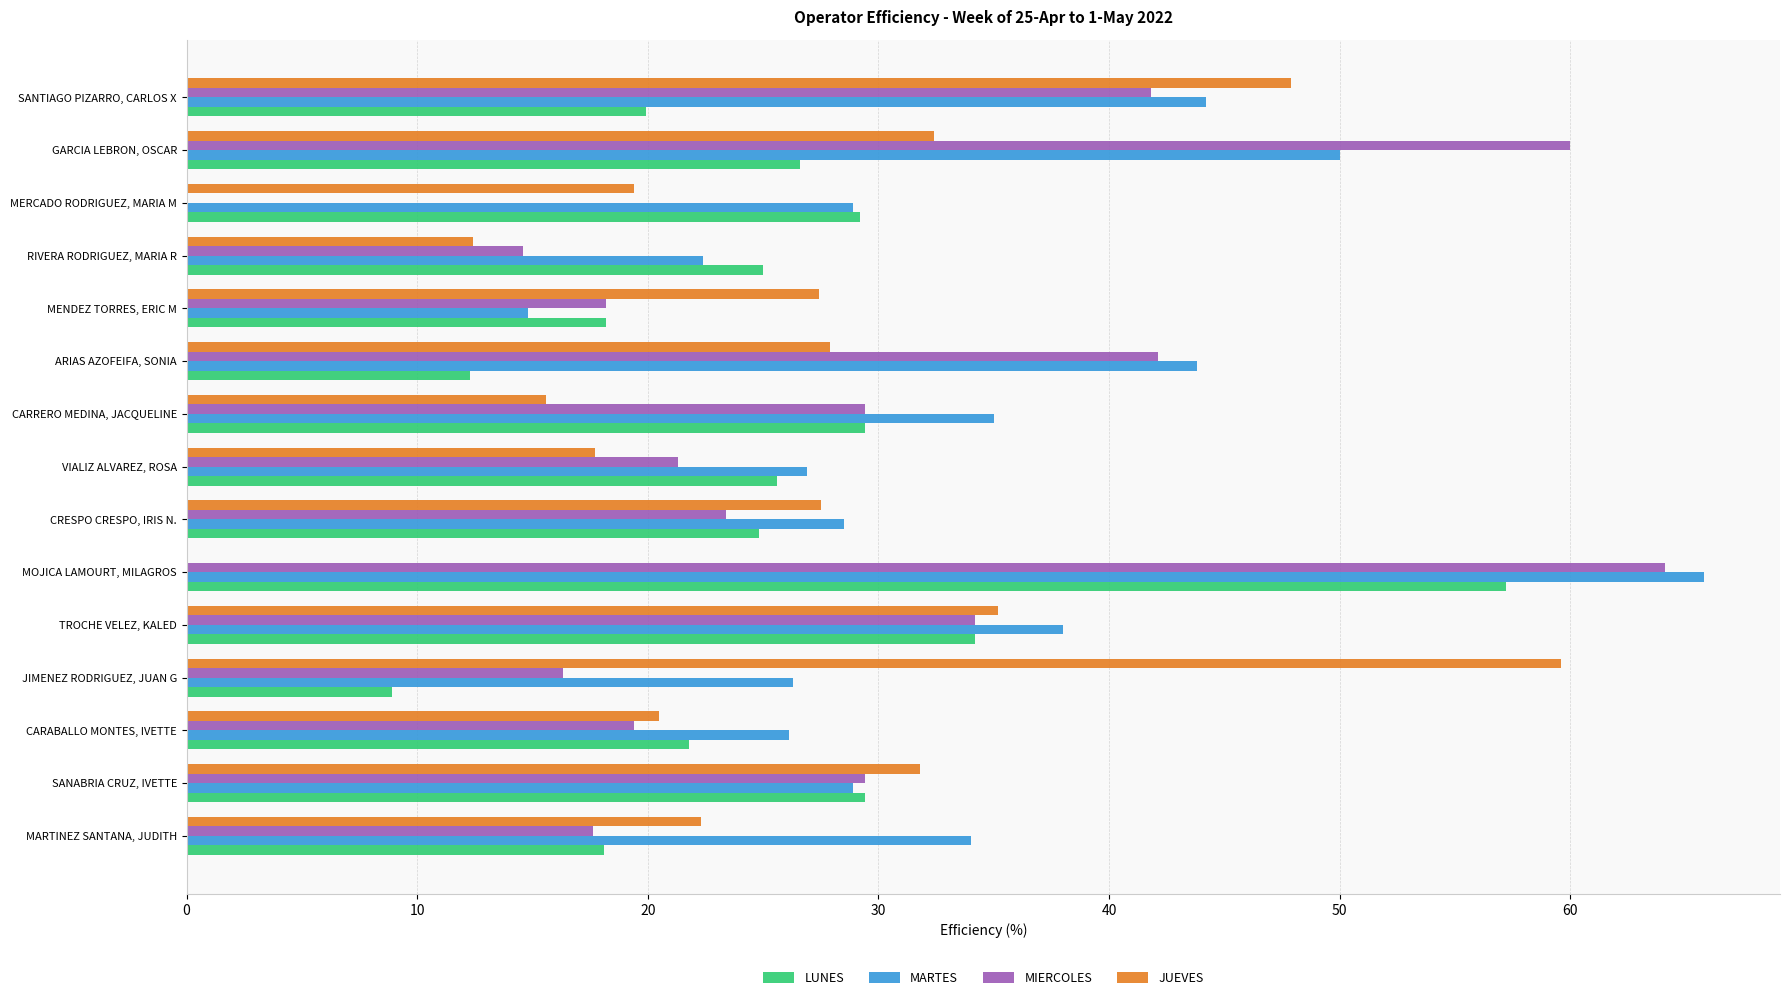

Which series has the largest range (max minus min)?

MIERCOLES